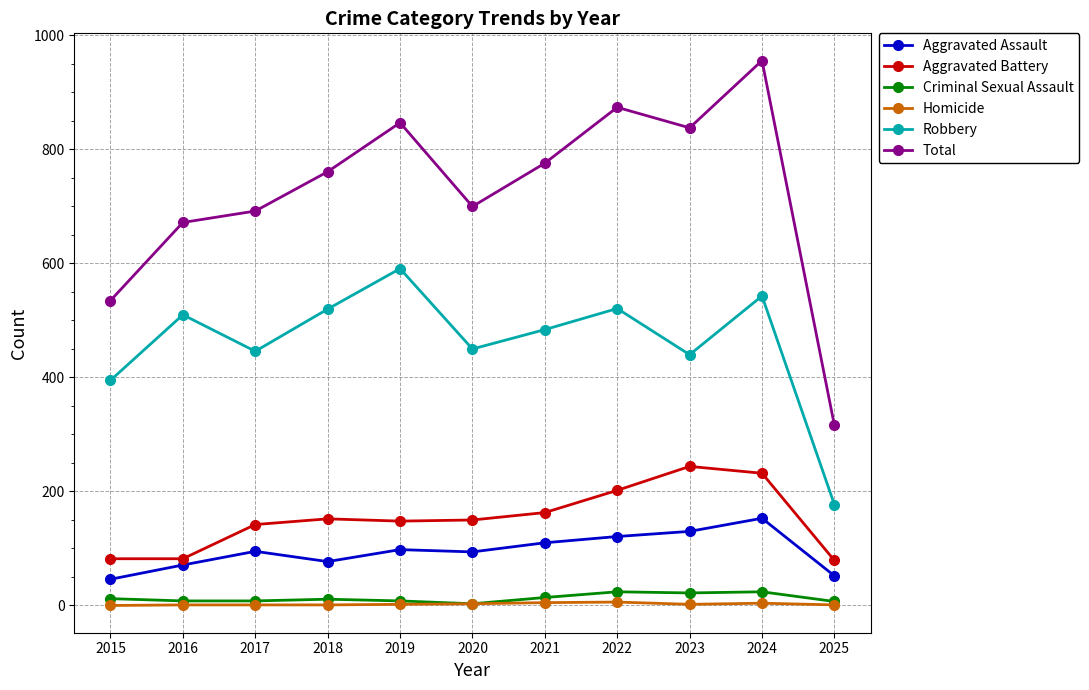

True or false: Aggravated Battery and Aggravated Assault cross at least once.

False